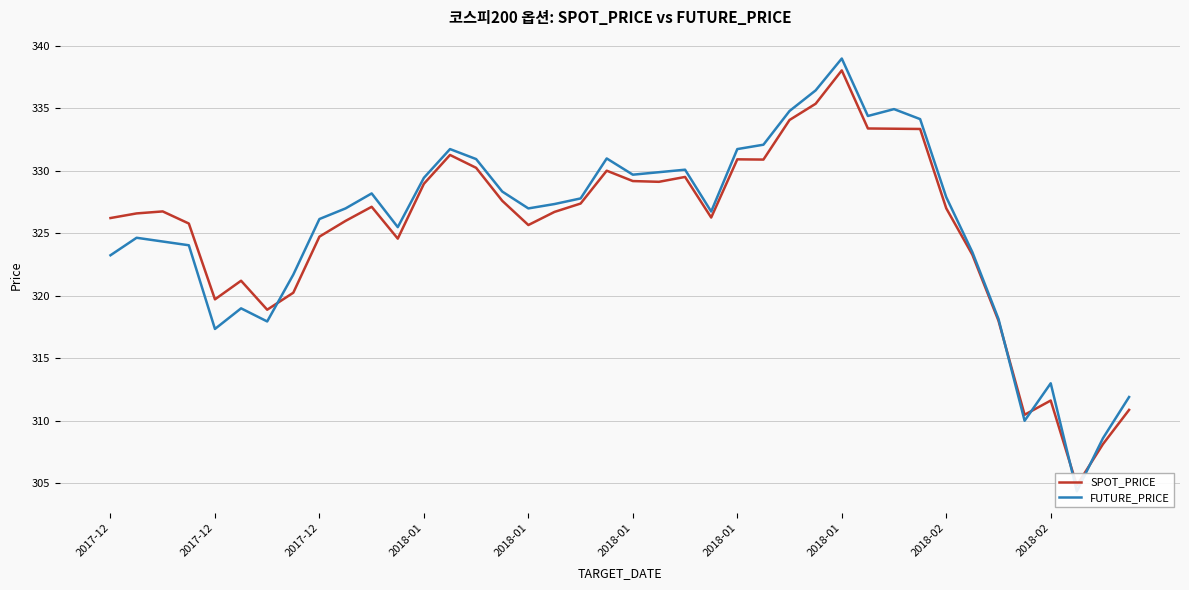

Which category has the lowest value in the FUTURE_PRICE series?

37